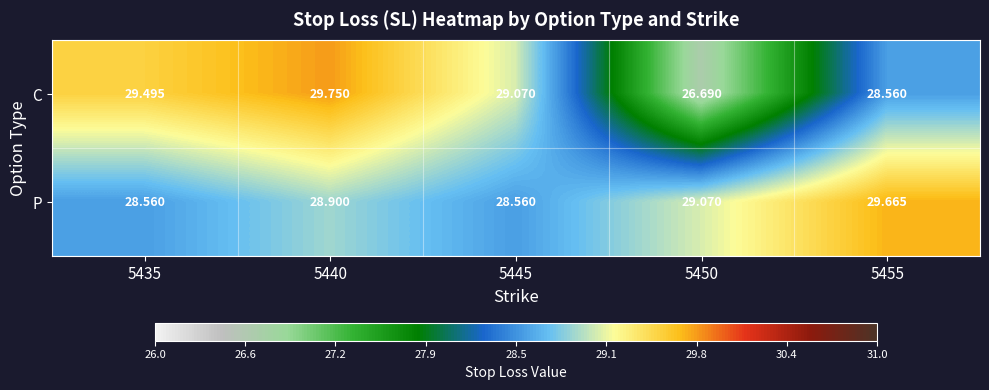

Is the value of P at 5435 greater than the value of C at 5445?

No